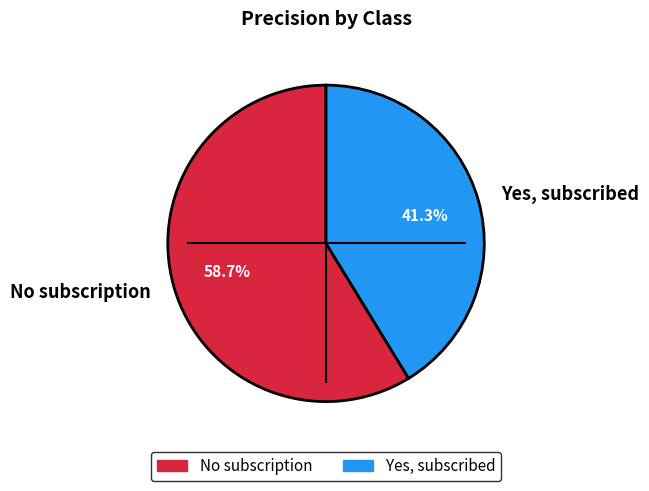

Which category has the biggest portion of the pie?

No subscription